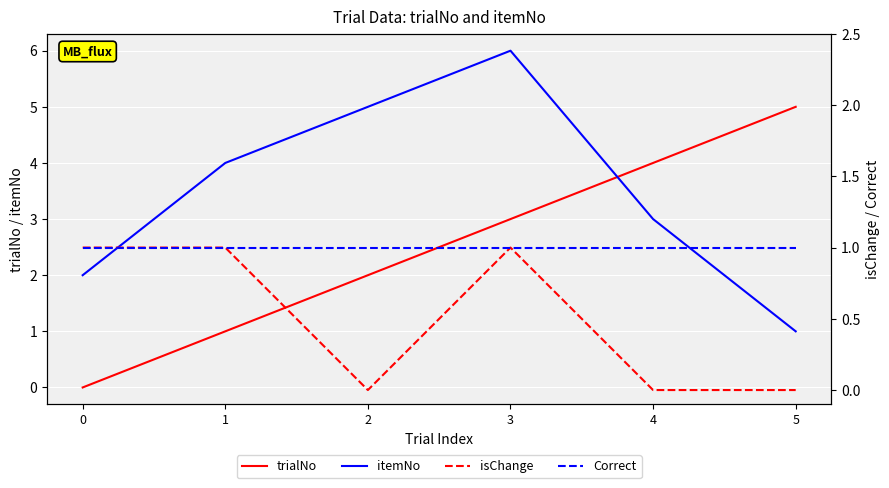

Count the isChange values in the range 0 to 1.

6